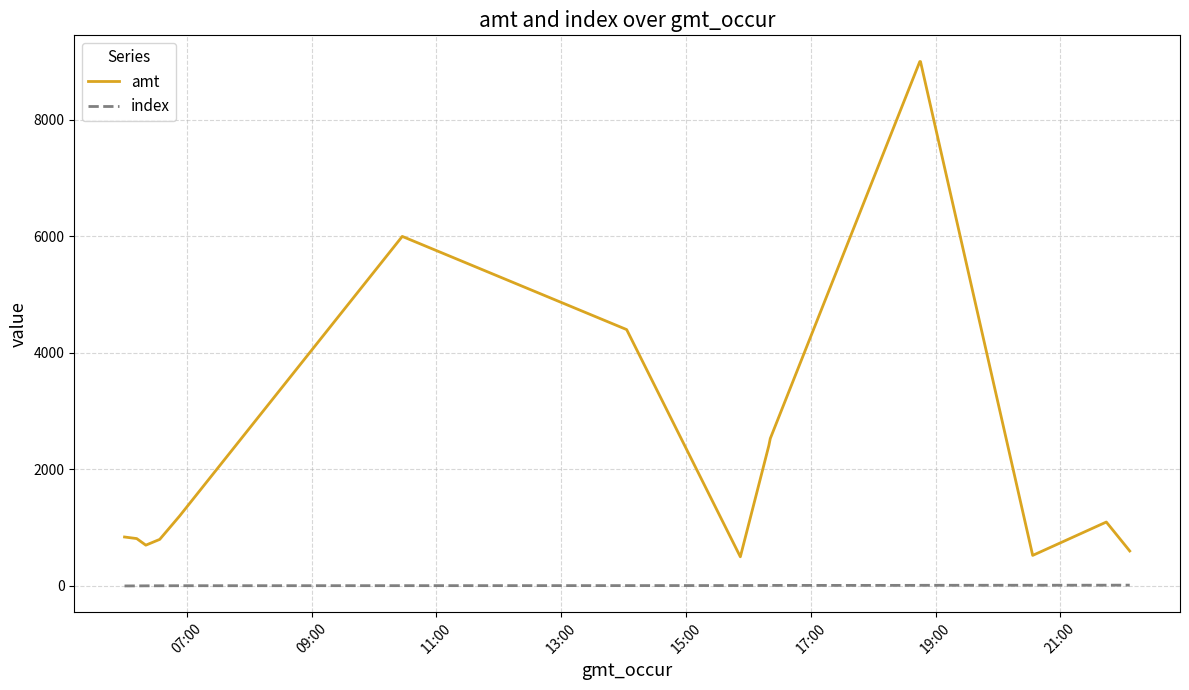

List the series in order of their peak value, lowest first.

index, amt